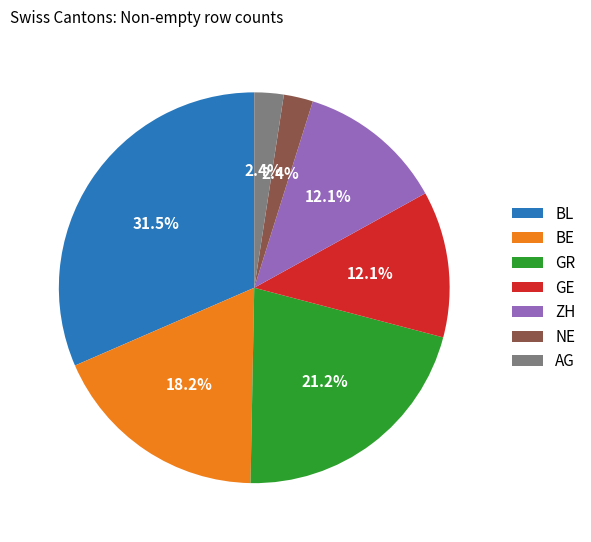

Approximately how many times larger is the value at ZH compared to GE?

1.0